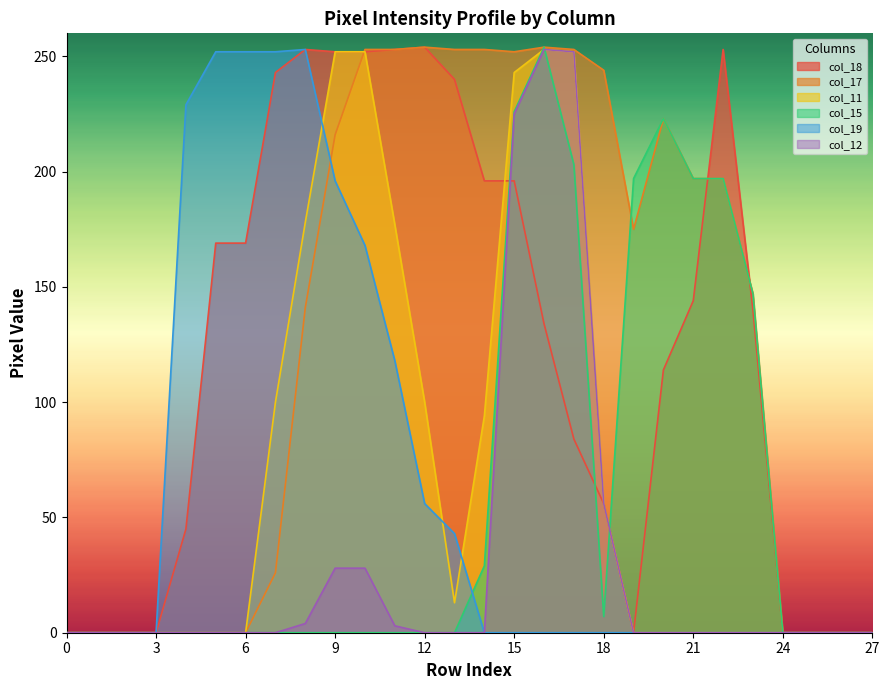

The col_17 series shows 399 at 11. True or false?

False